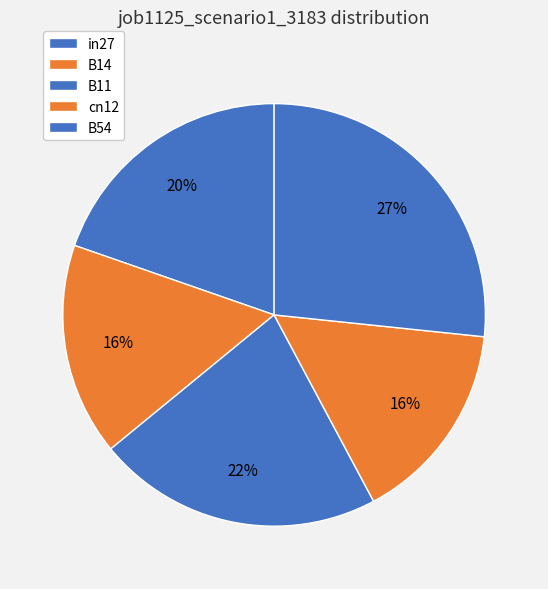

Count the number of slices in the pie.

5